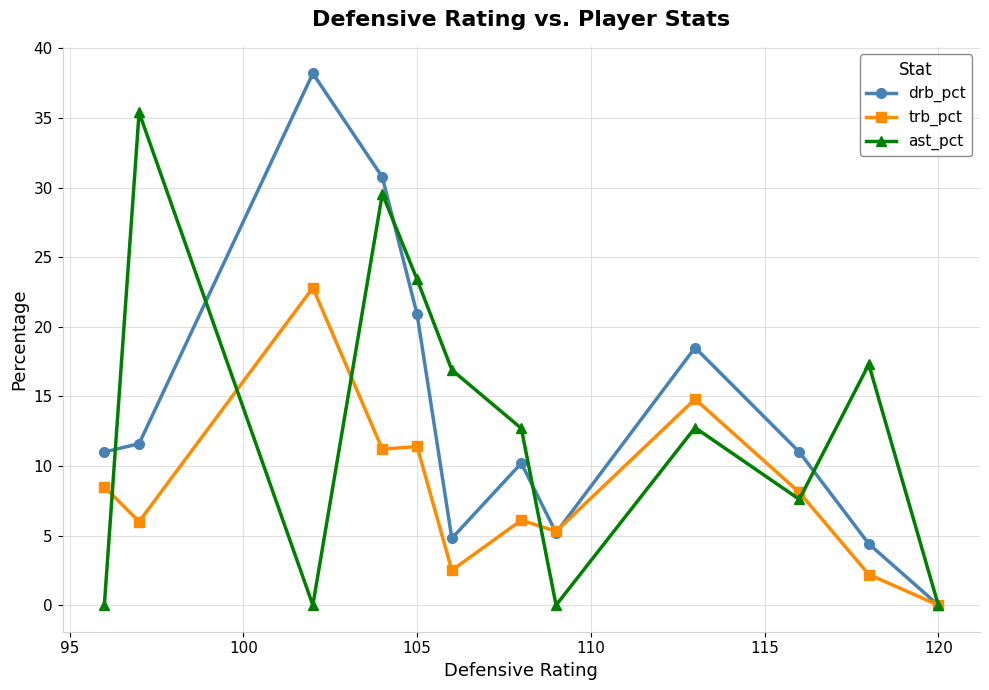

True or false: ast_pct has more than 1 points higher than both neighbors.

True